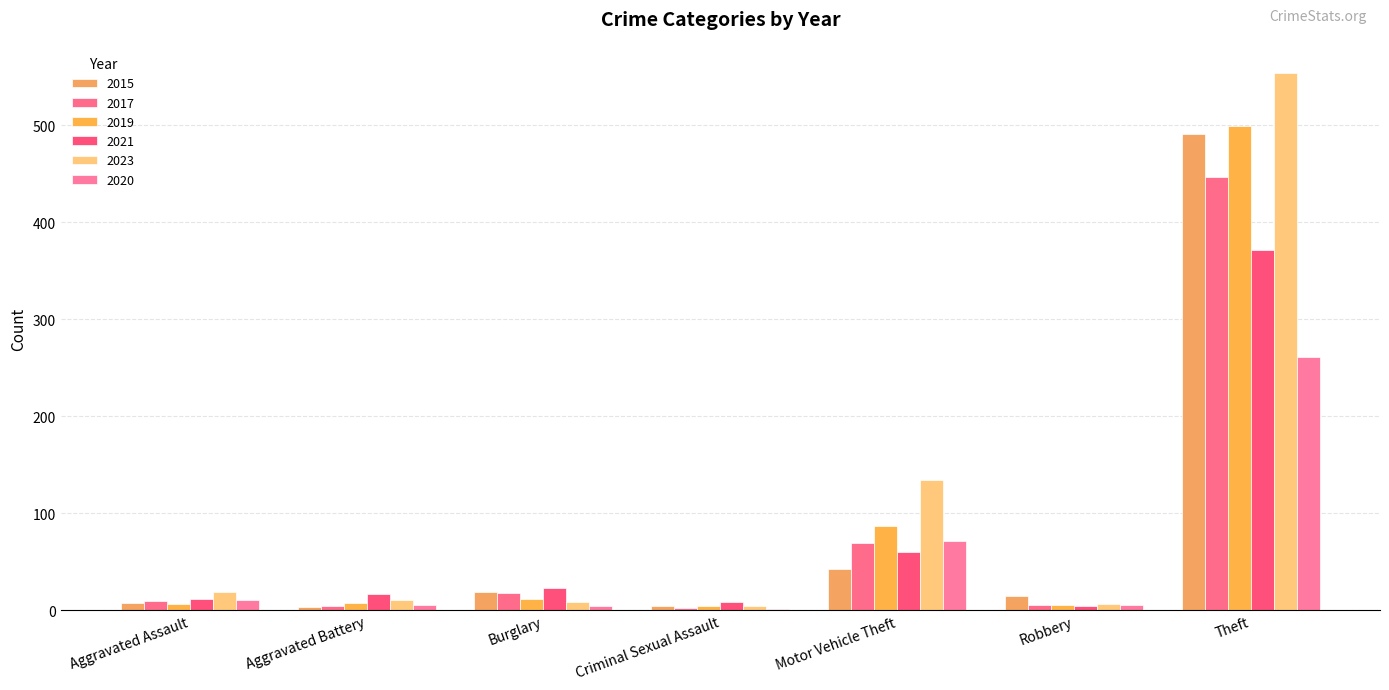

How many groups of bars are there?

7